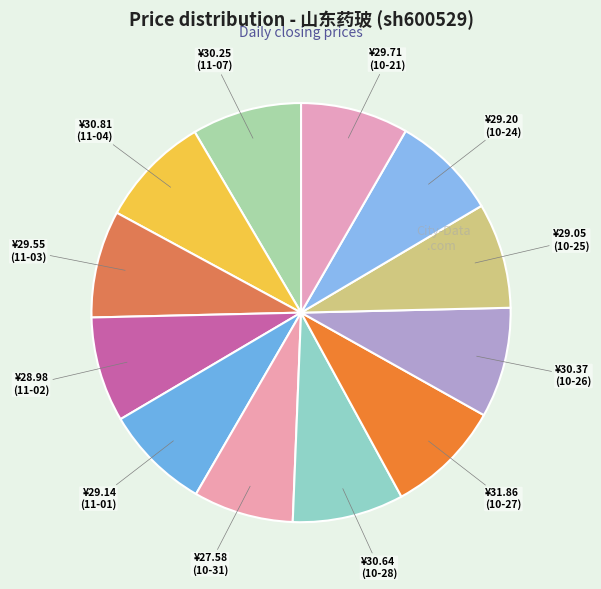

How many slices are in this pie chart?

12